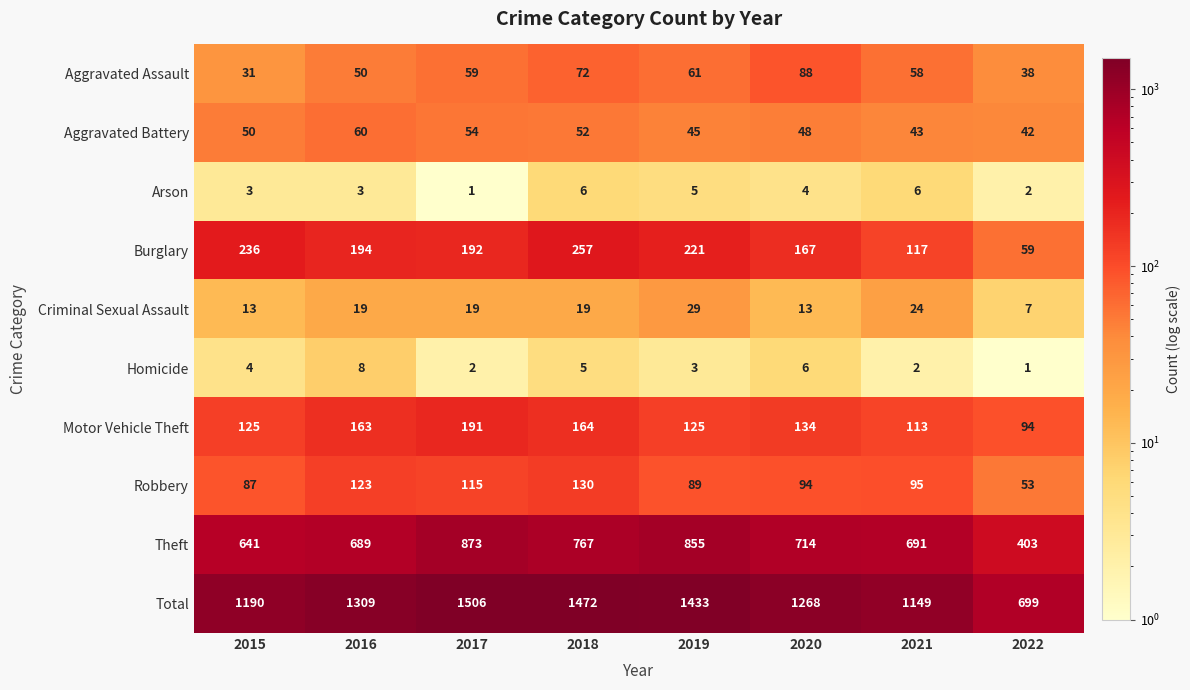

How many categories are shown in the chart?

8